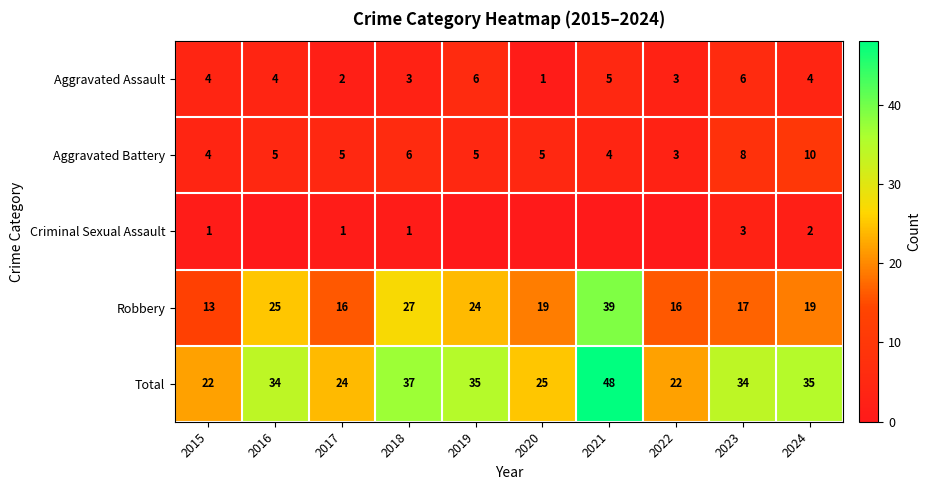

At how many categories does at least one series exceed 19?

10